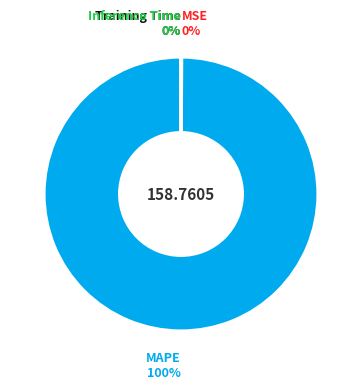

To the nearest percent, what is the average slice percentage?

25%